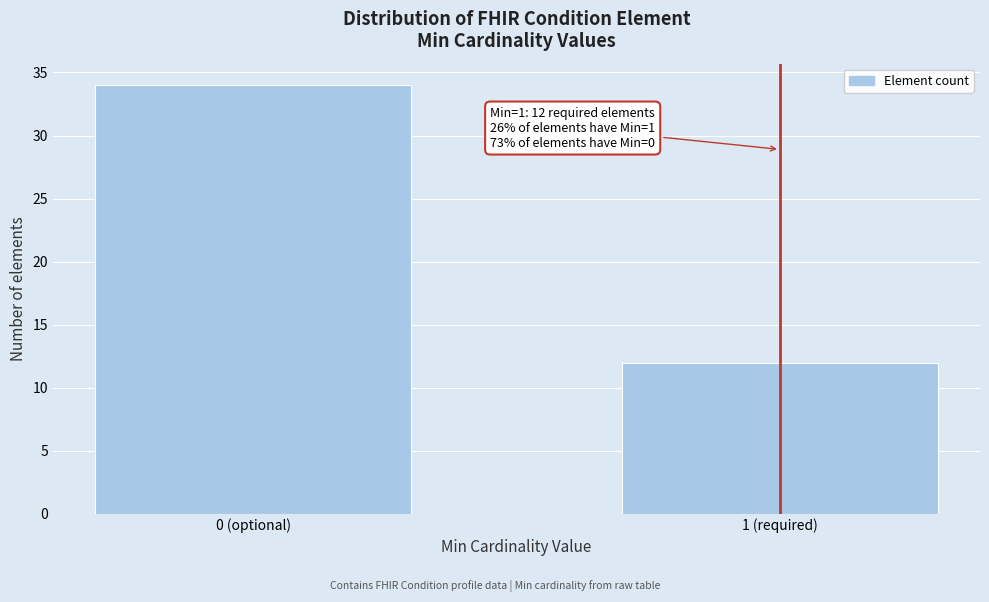

Reading left to right, extract all data points from this chart.

0 (optional)=34	1 (required)=12